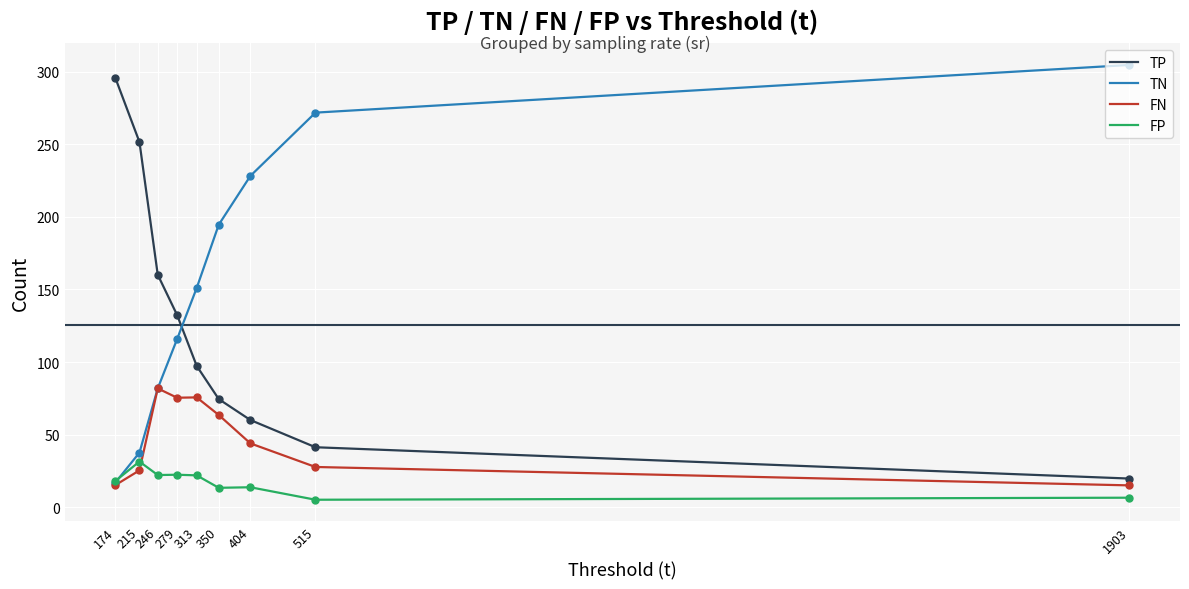

Is the value of TN at 174 greater than the value of FN at 246?

No